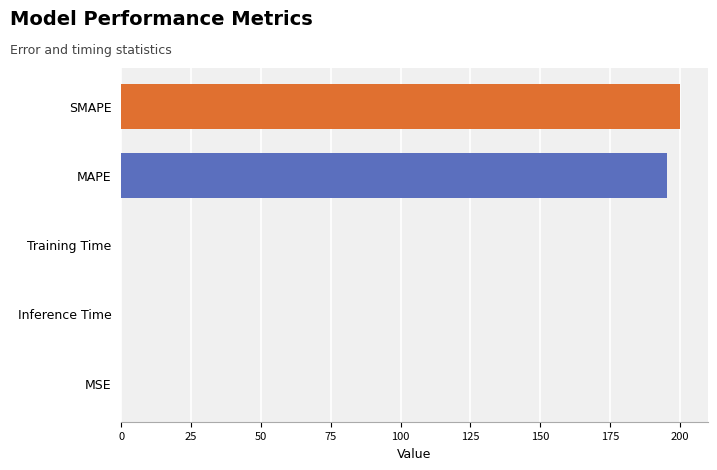

Are the bars horizontal?

Yes